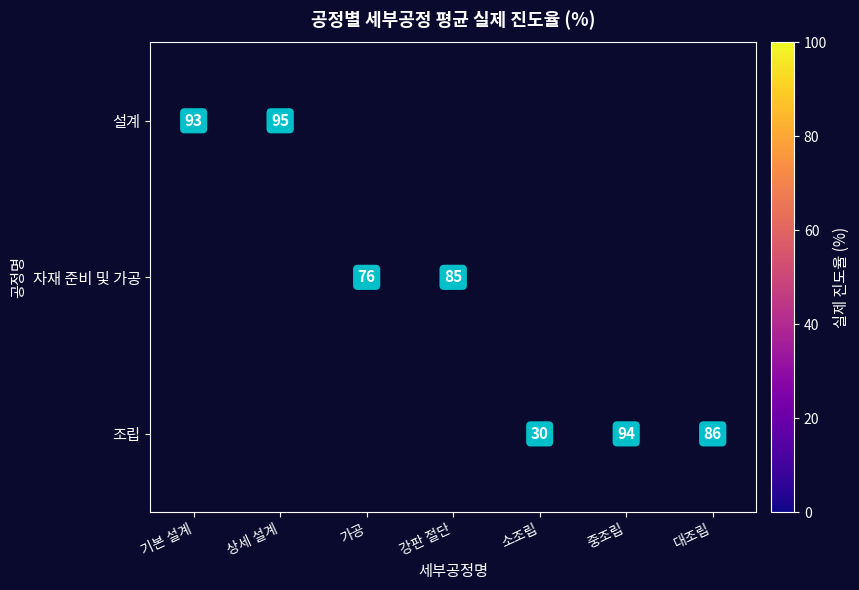

Is it true that 조립 equals 13 at 소조립?

False